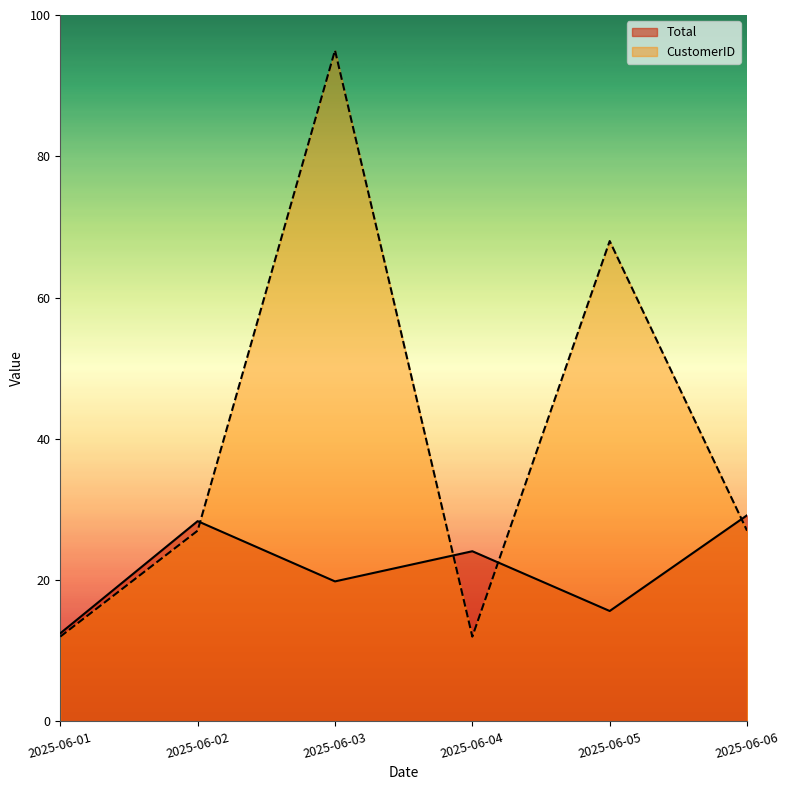

Where is the first local maximum for CustomerID?

2025-06-03